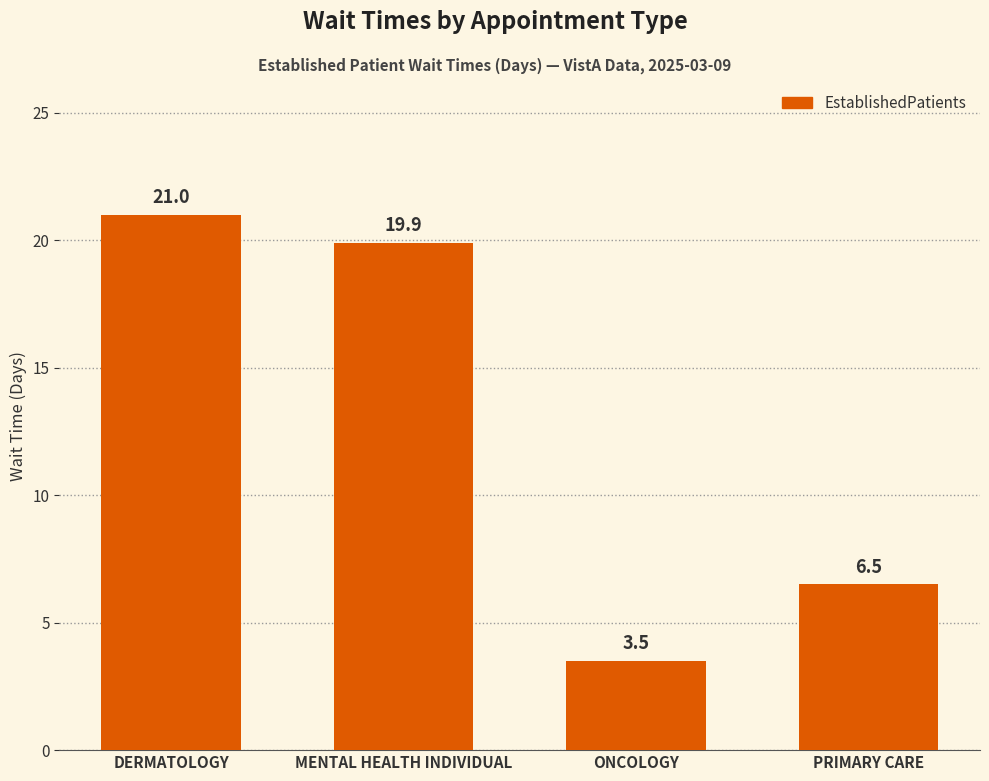

What position from the left is ONCOLOGY?

3